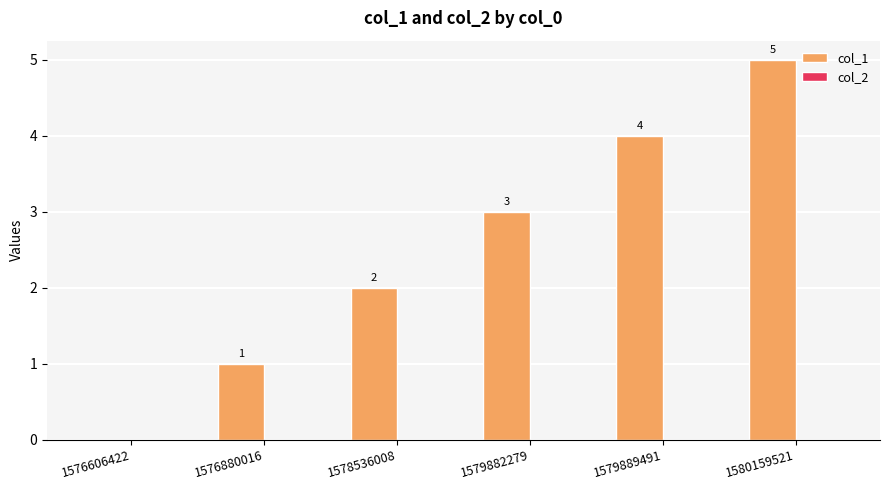

Between 1580159521 and 1579882279, which is larger?

1580159521